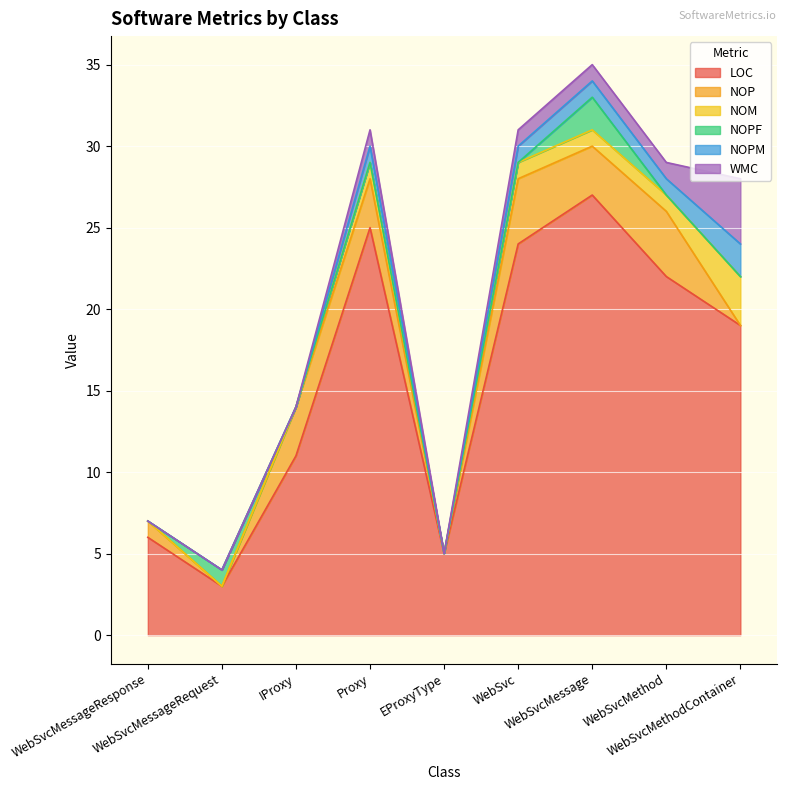

How many series are shown in this chart?

6